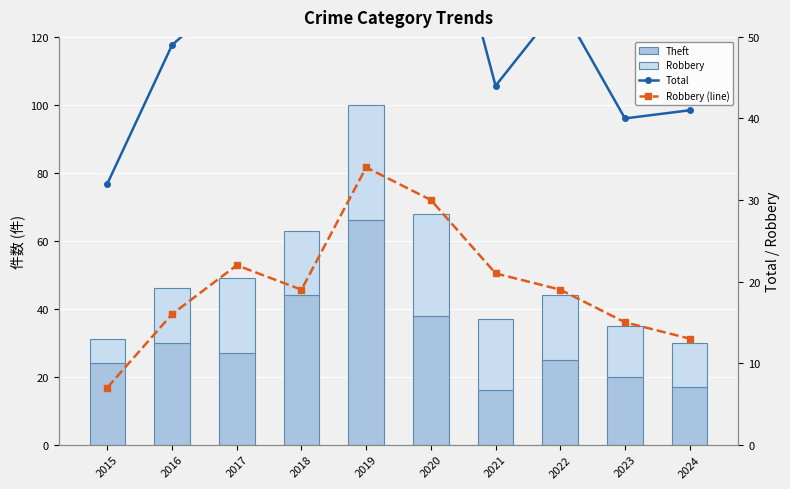

At 2020, list the series in order from largest to smallest.

Total, Theft, Robbery, Robbery (line)